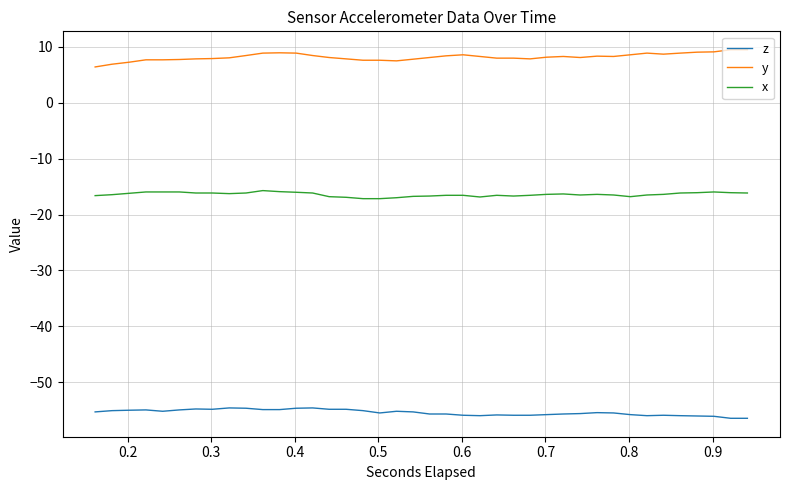

Rank the series by their maximum value, from lowest to highest.

z, x, y